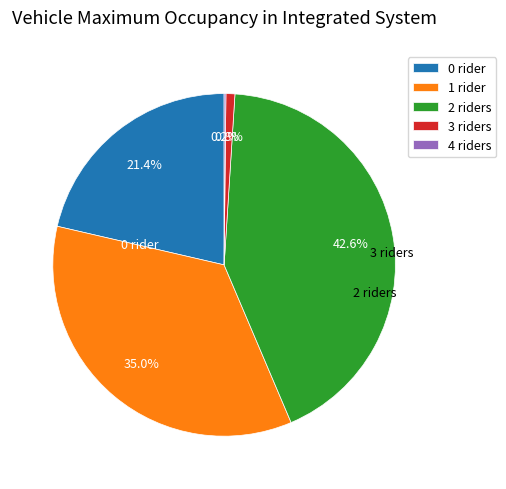

Between 3 riders and 0 rider, which is larger?

0 rider